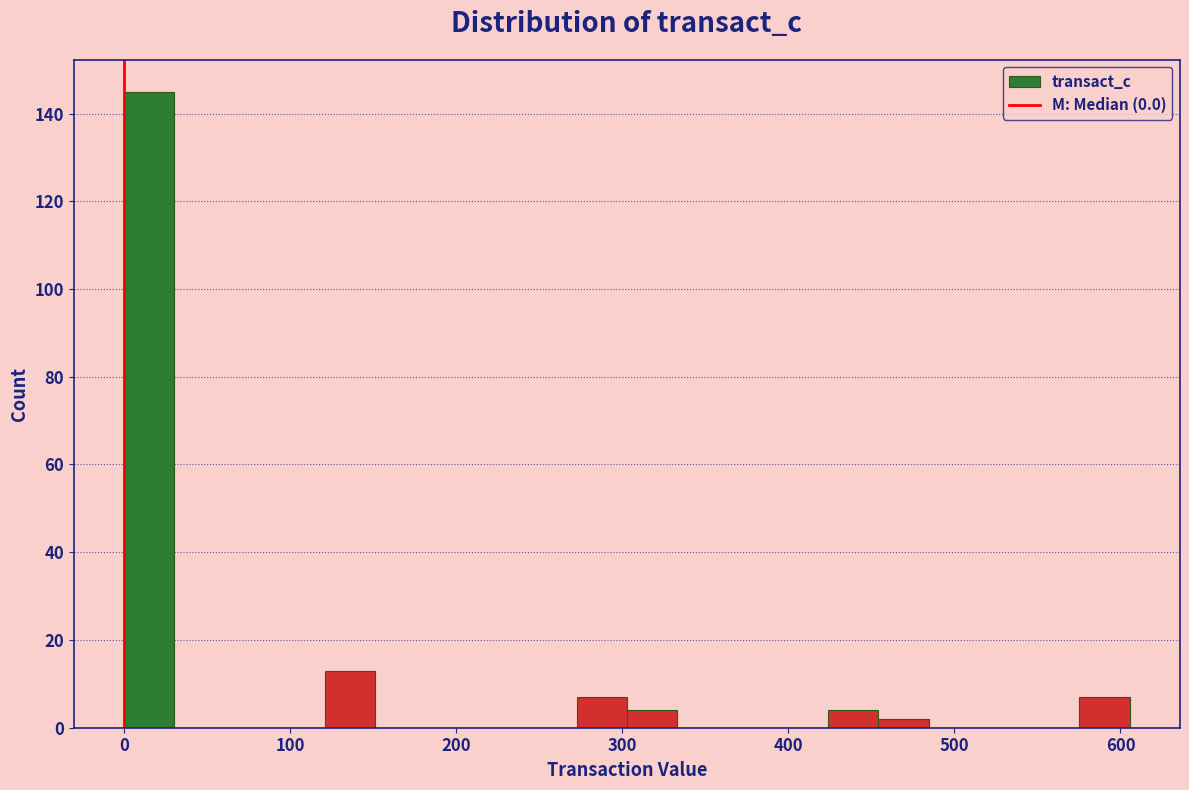

Around what value on the x-axis is the tallest bar? Give the approximate position of its centre, as read against the axis.

20